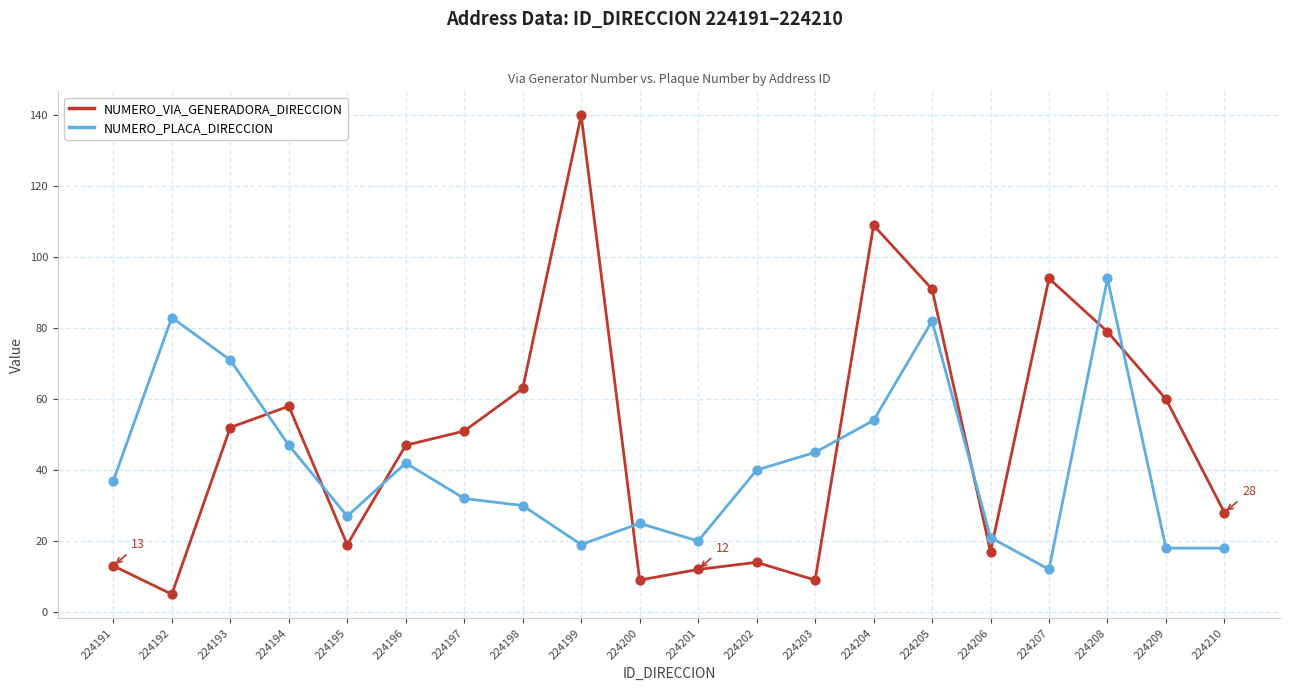

At how many categories does at least one series exceed 88?

5